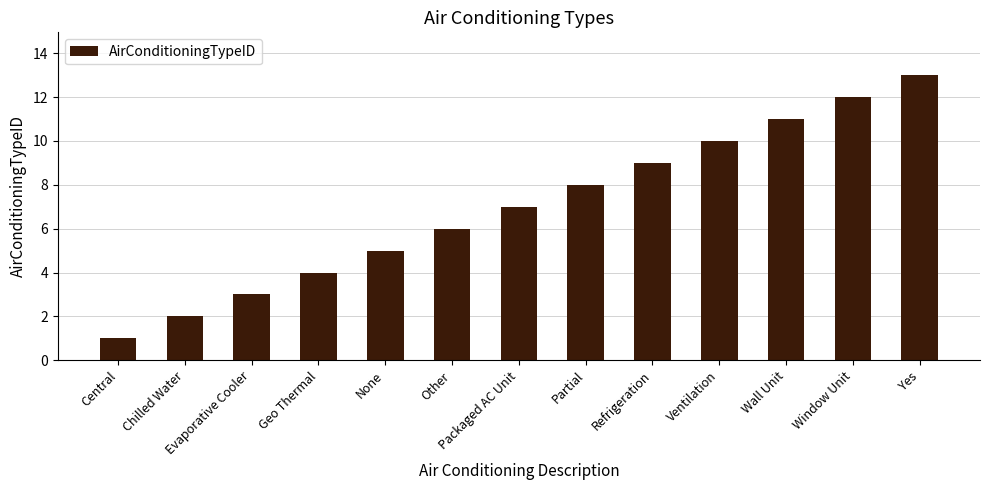

How many categories are shown in the chart?

13